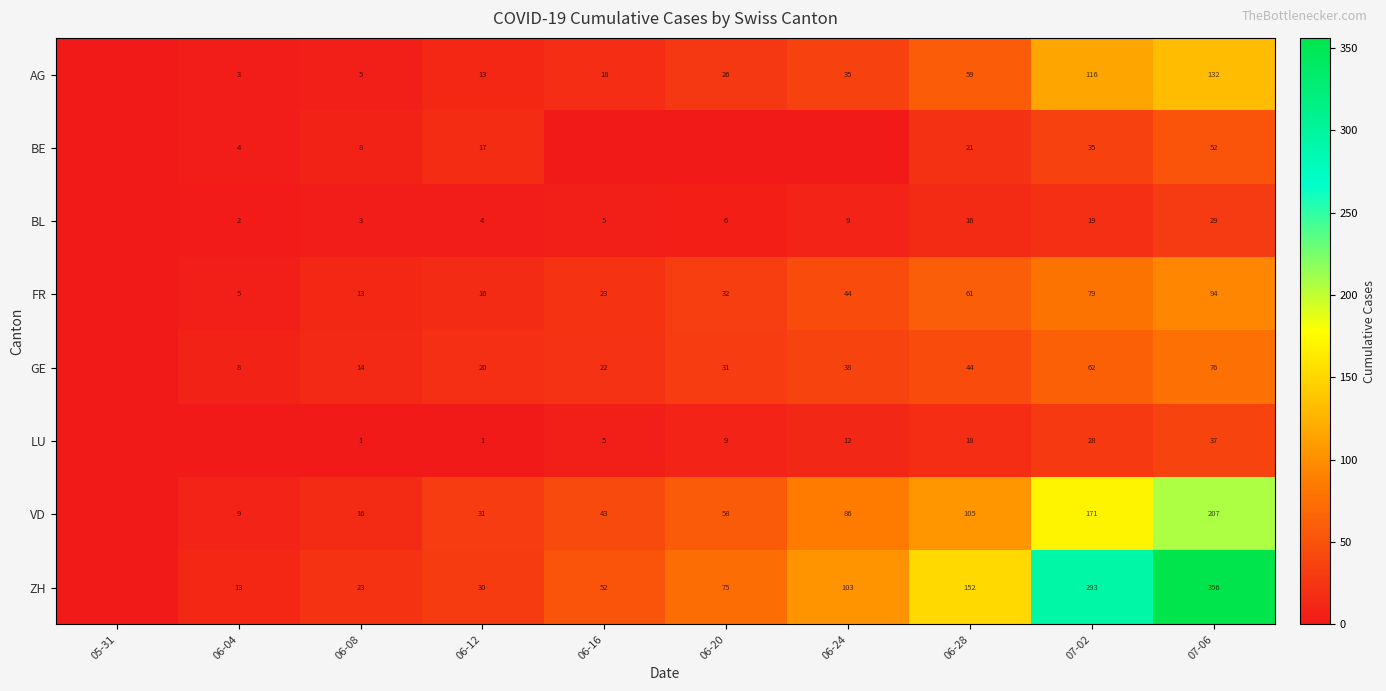

Is it true that ZH equals 52 at 06-24?

False